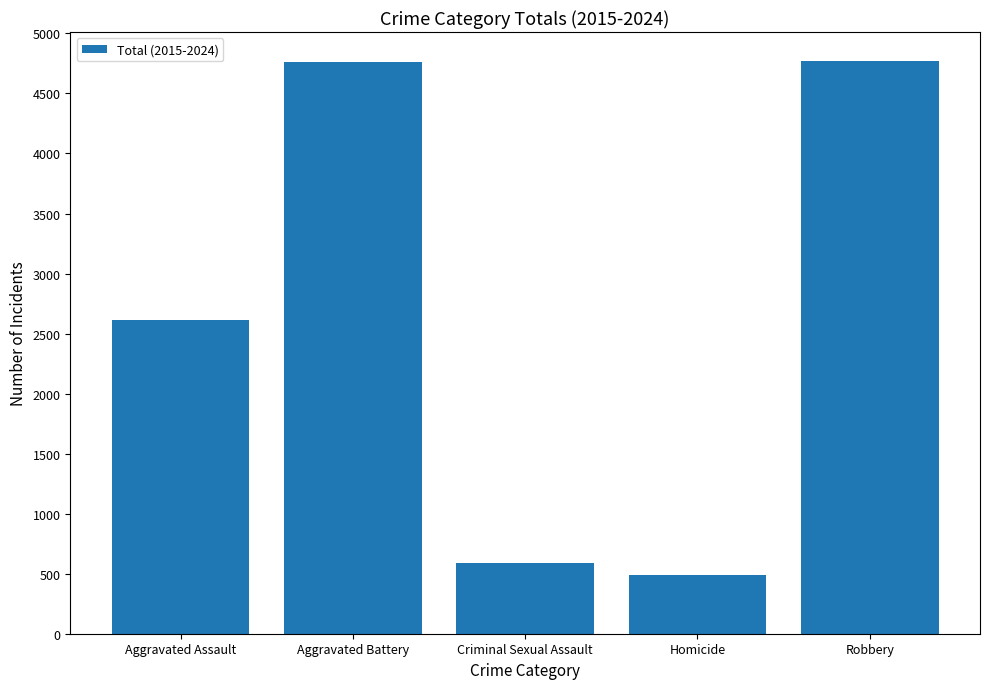

What is the smallest value displayed?

485